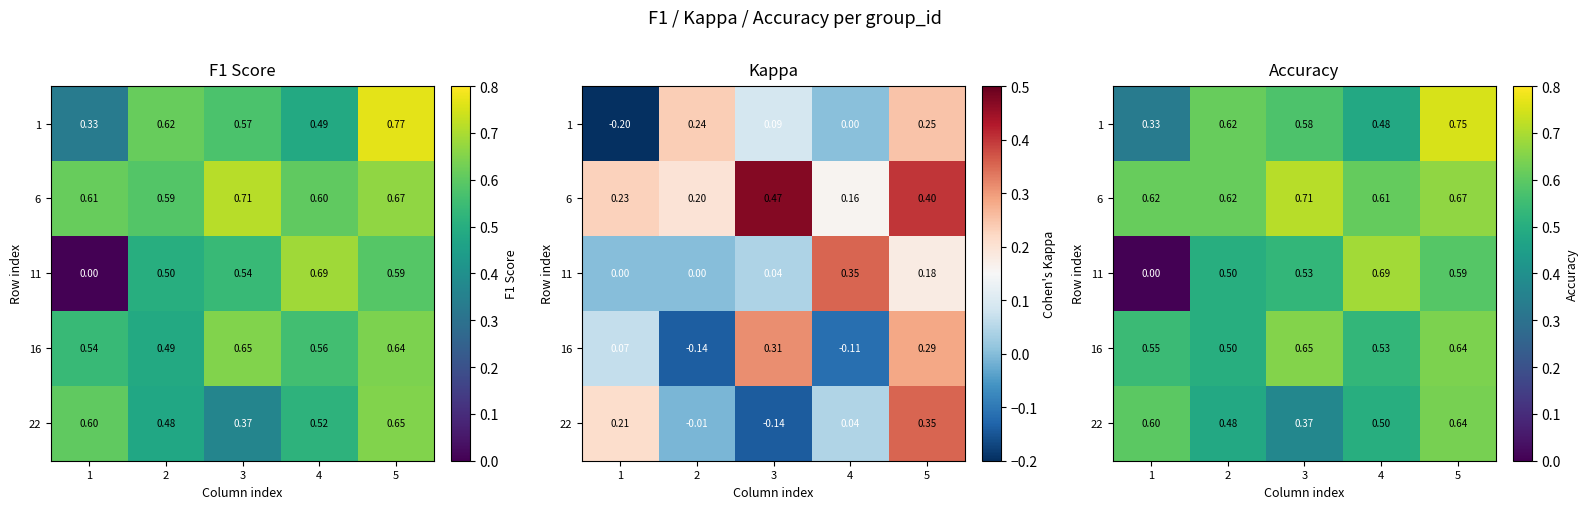

Is the value of 22 at 5 greater than the value of 6 at 3?

No